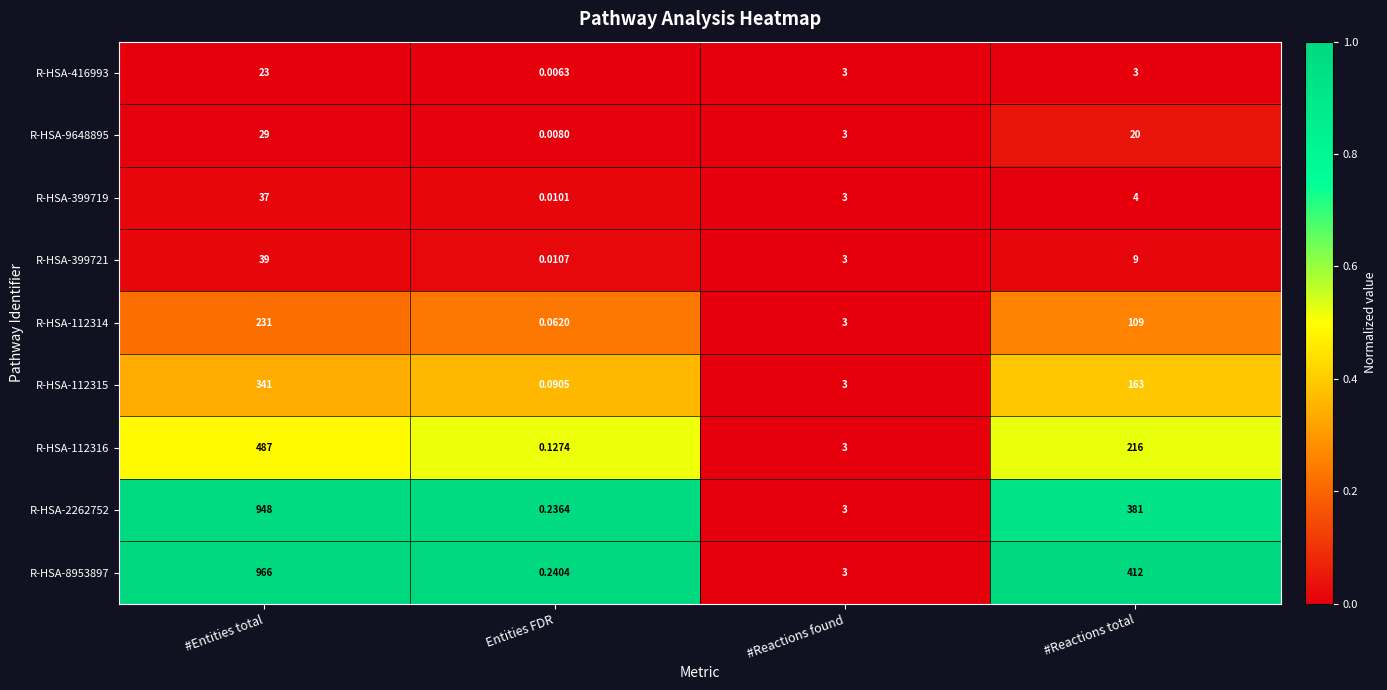

At which label does R-HSA-8953897 reach its peak?

#Entities total